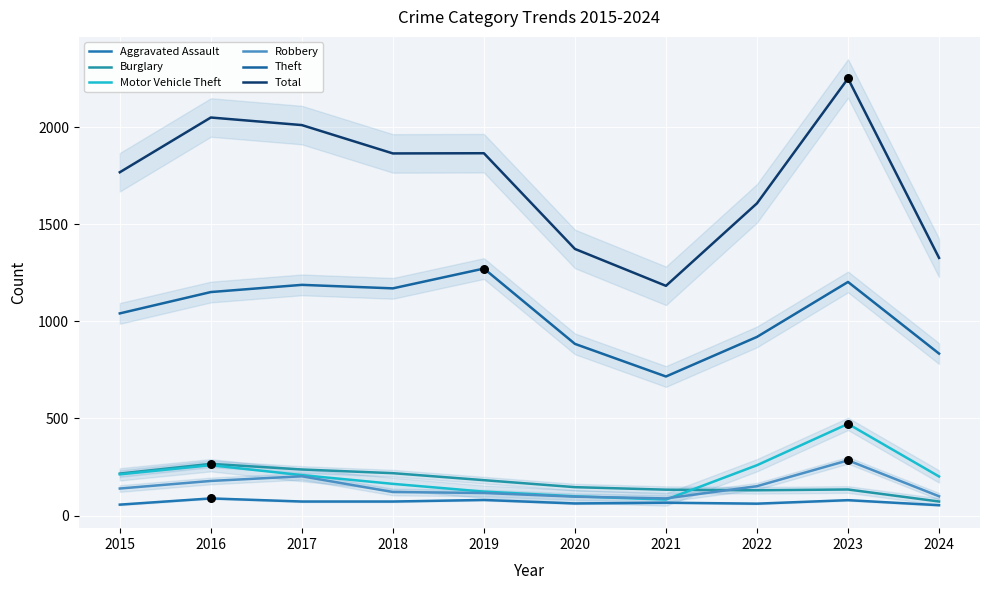

Which series contains the lowest Y value?

Aggravated Assault